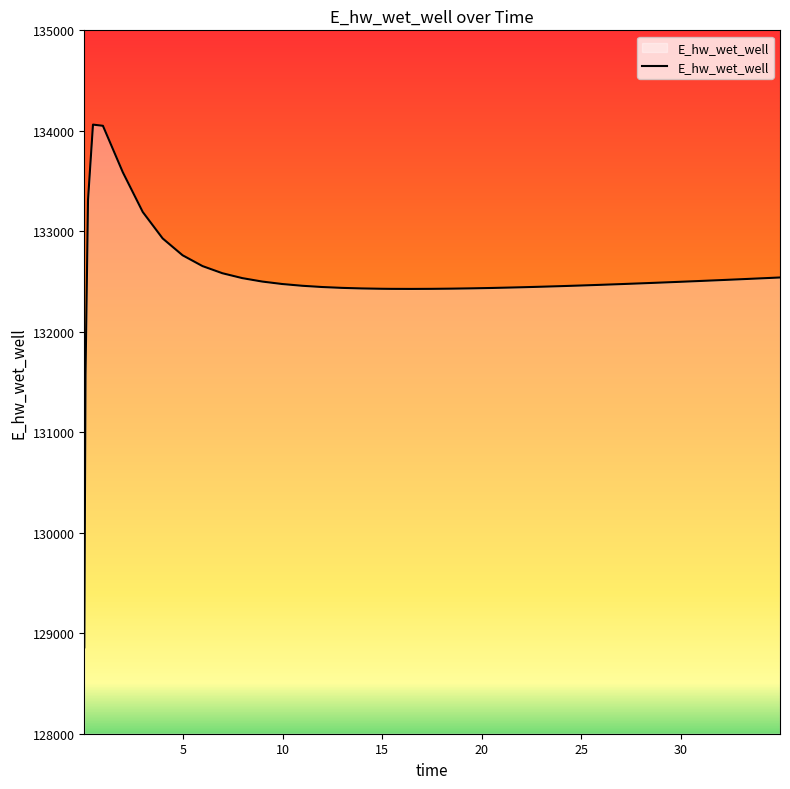

How many lines are shown in the chart?

1